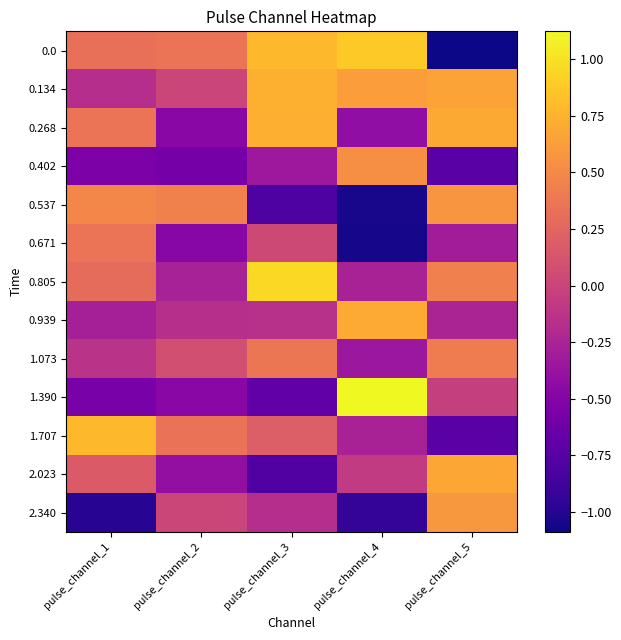

Which has a higher value, pulse_channel_2 or pulse_channel_1?

pulse_channel_2